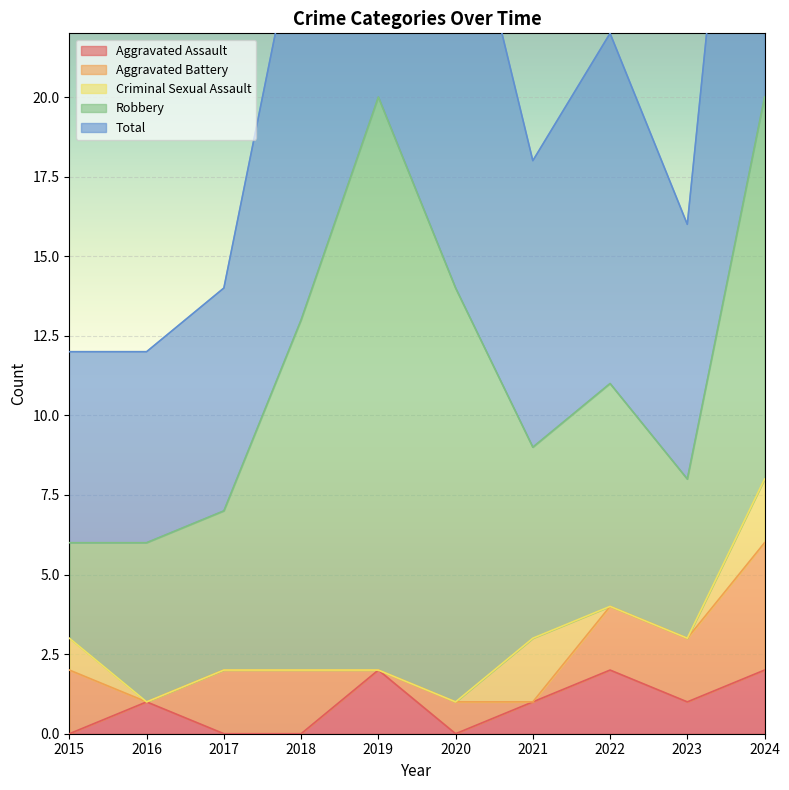

True or false: Criminal Sexual Assault and Total cross at least once.

False